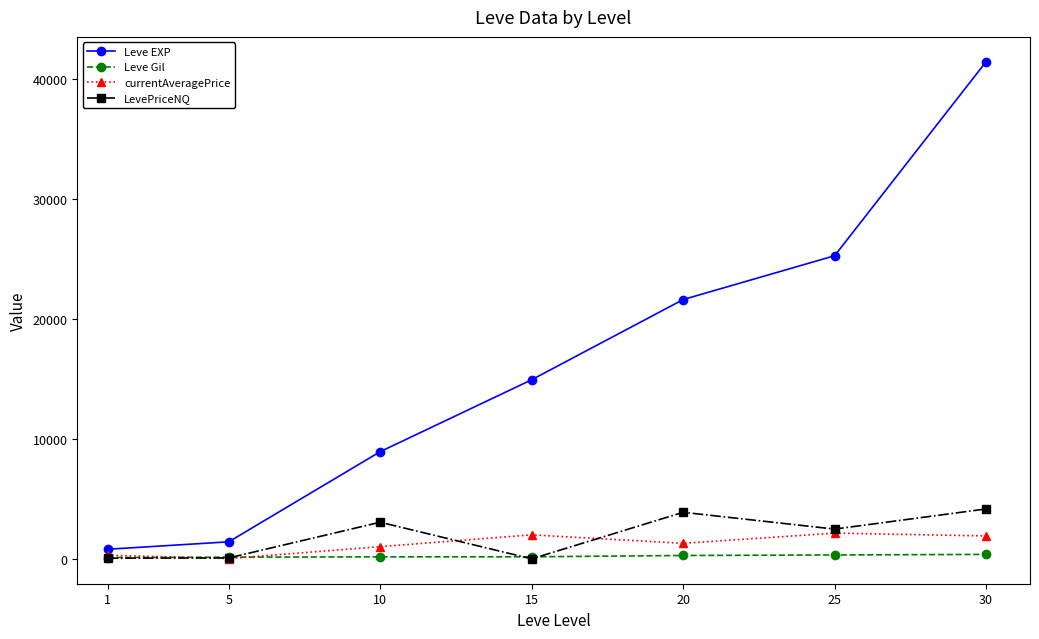

Between 5 and 20, which series saw the biggest shift?

Leve EXP